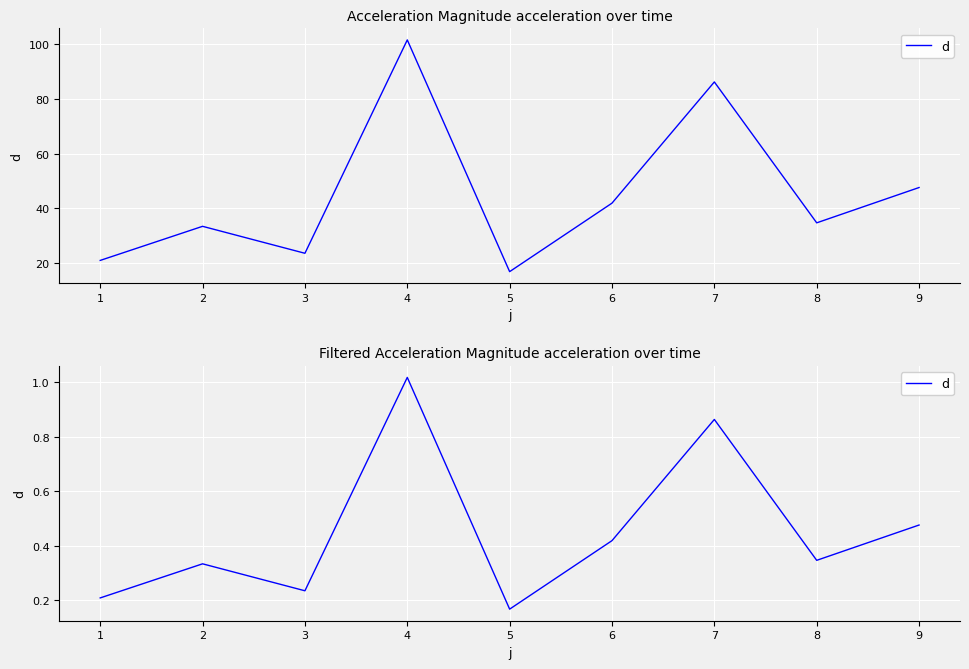

How many series are shown in this chart?

1